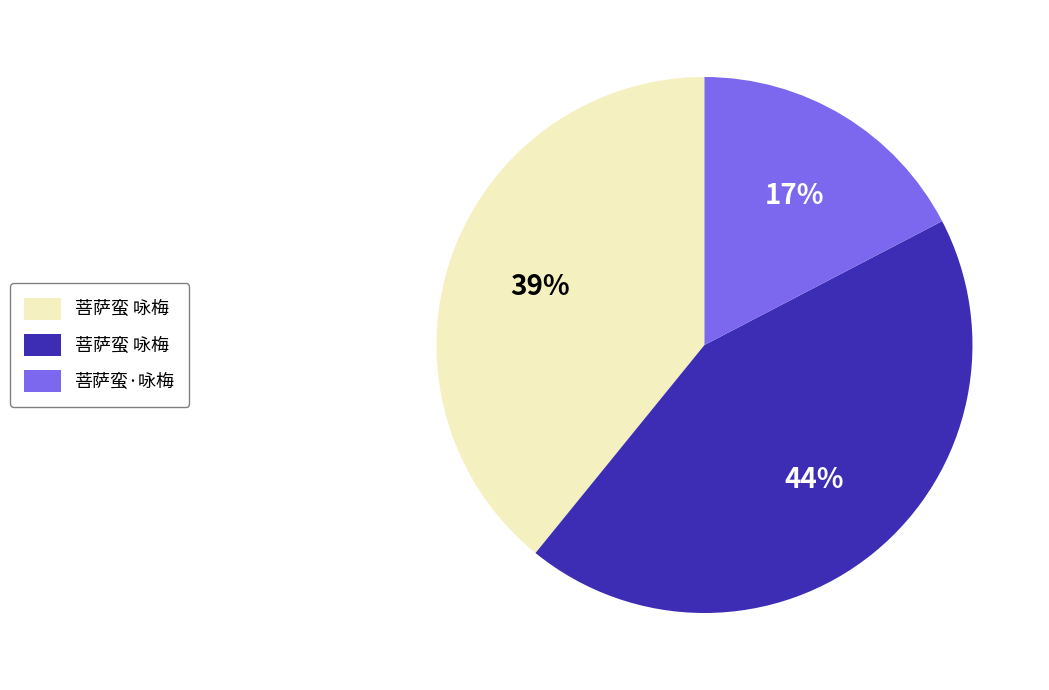

To the nearest percent, what is the average slice percentage?

33%